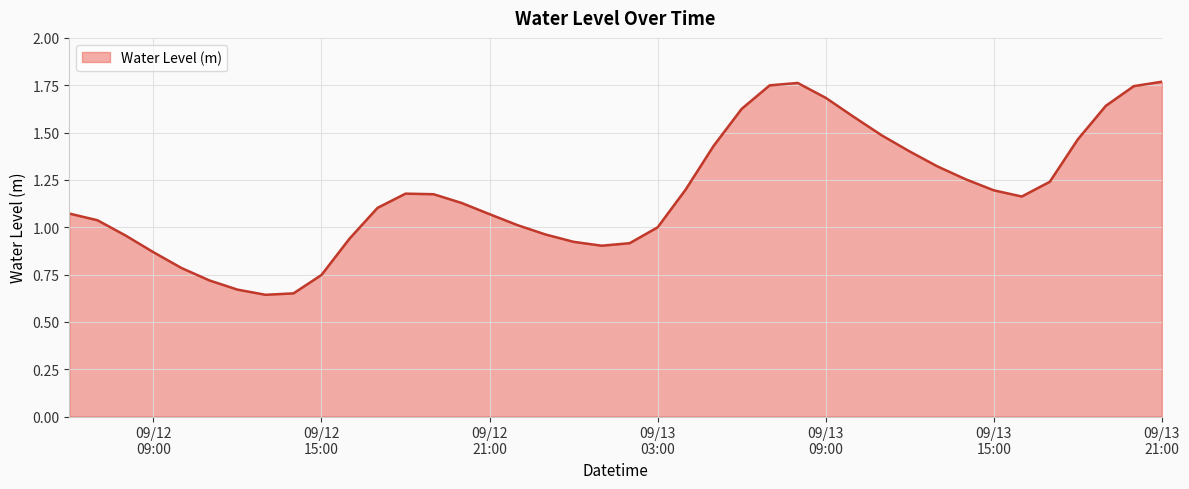

Reading left to right, list all the values displayed in this chart.

1.1	1.0	1.0	0.9	0.8	0.7	0.7	0.6	0.7	0.7	0.9	1.1	1.2	1.2	1.1	1.1	1.0	1.0	0.9	0.9	0.9	1.0	1.2	1.4	1.6	1.7	1.8	1.7	1.6	1.5	1.4	1.3	1.3	1.2	1.2	1.2	1.5	1.6	1.7	1.8